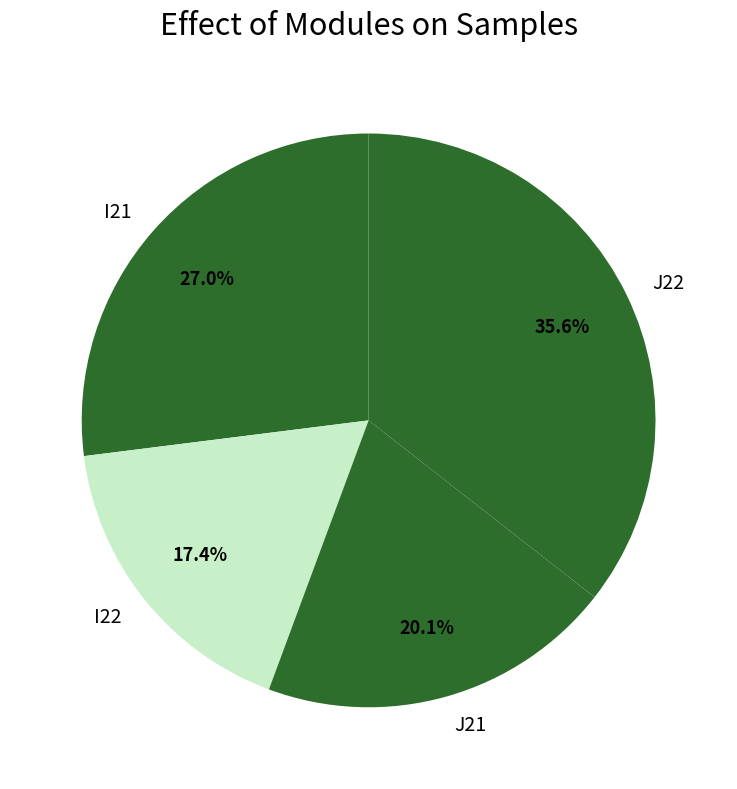

What portion of the pie excludes I21?

73.0%